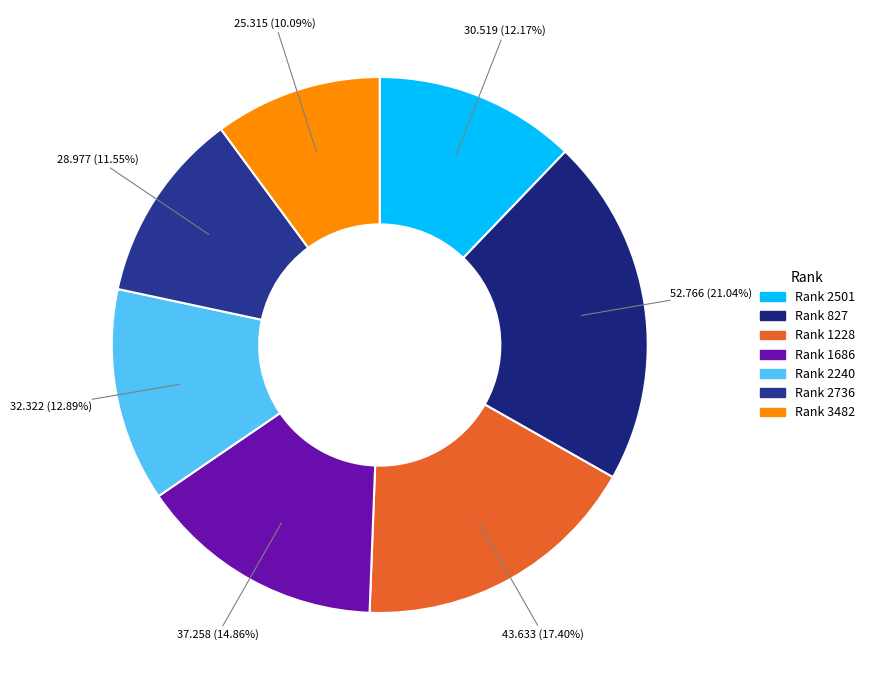

Rank the categories by value from lowest to highest.

Rank 3482, Rank 2736, Rank 2501, Rank 2240, Rank 1686, Rank 1228, Rank 827